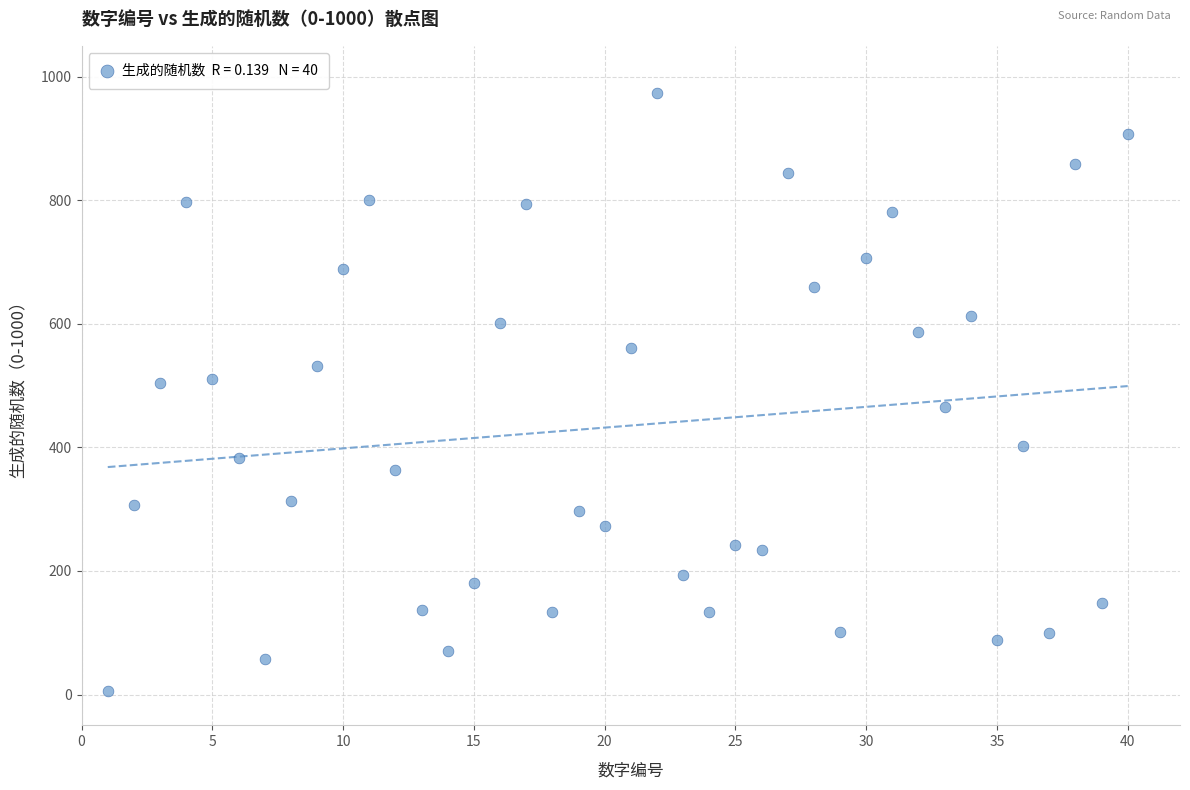

What is the range of Y values (max minus min)?

968